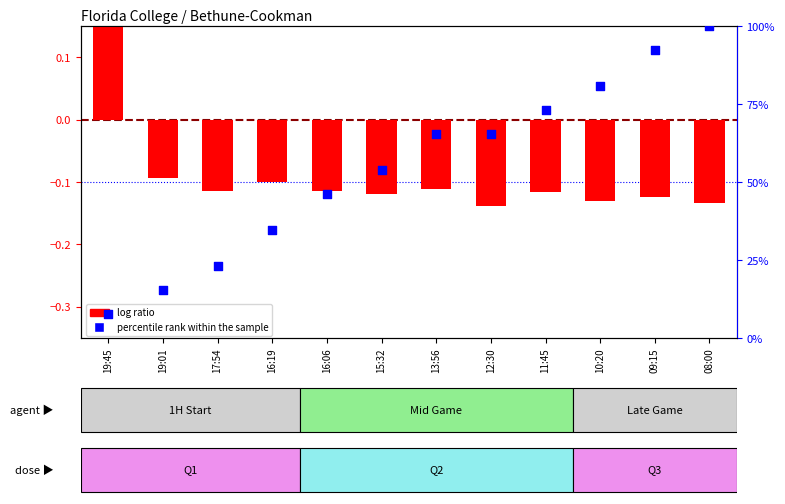

Which series has the largest Y range (max minus min)?

percentile rank within the sample